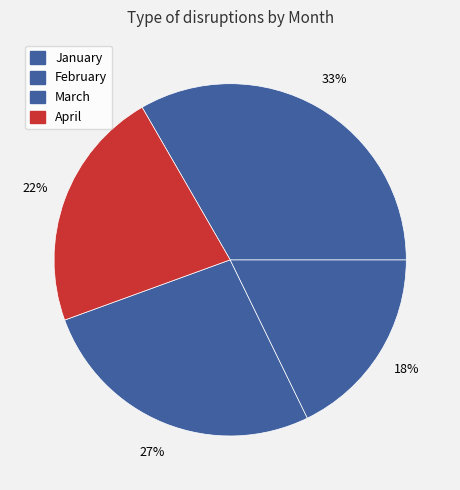

What percentage is the April slice, to the nearest percent?

22%